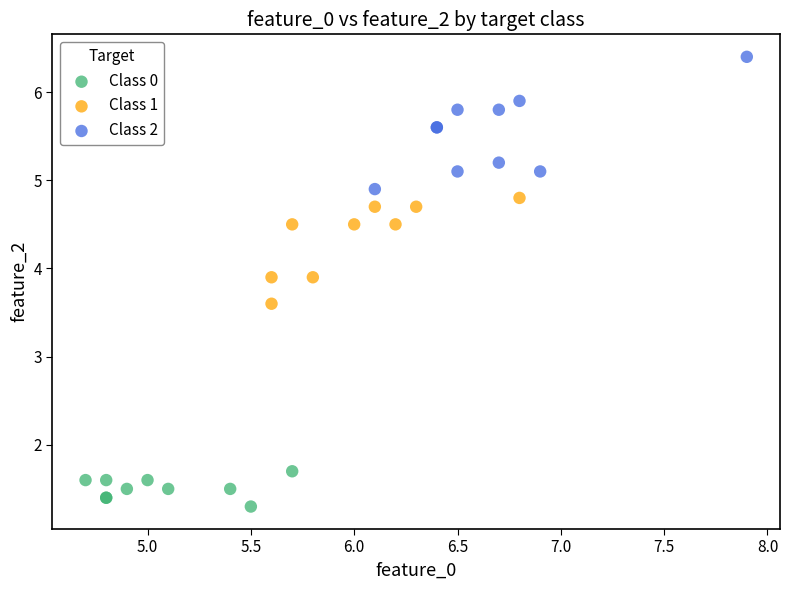

Which series contains the highest Y value?

Class 2